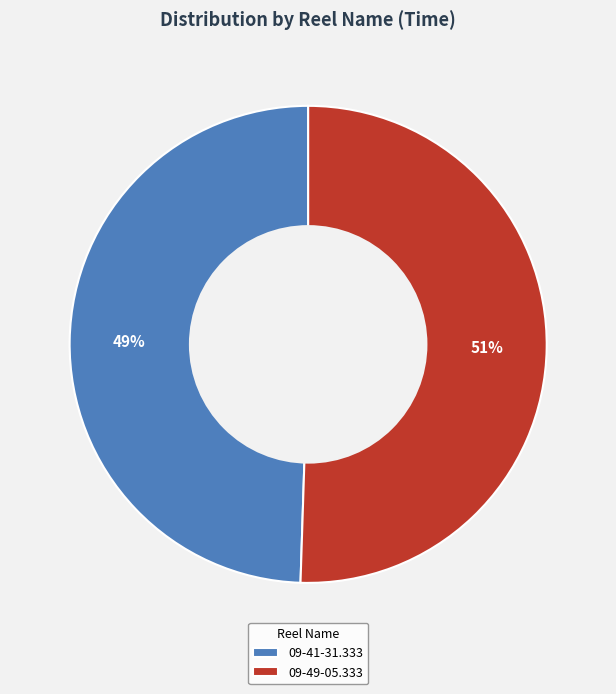

To the nearest percent, what is the average slice percentage?

50%